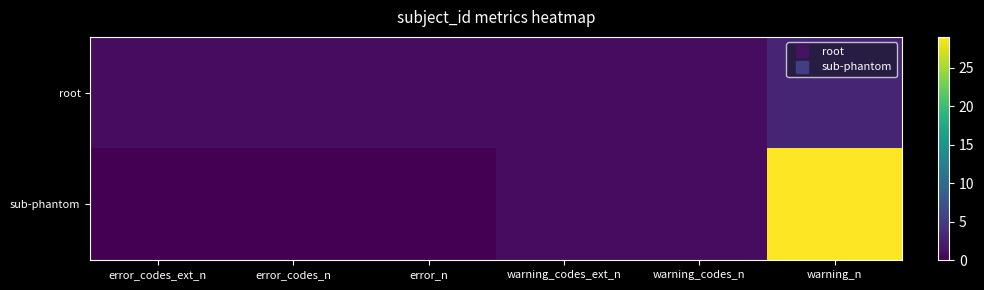

Which series has the largest range (max minus min)?

sub-phantom